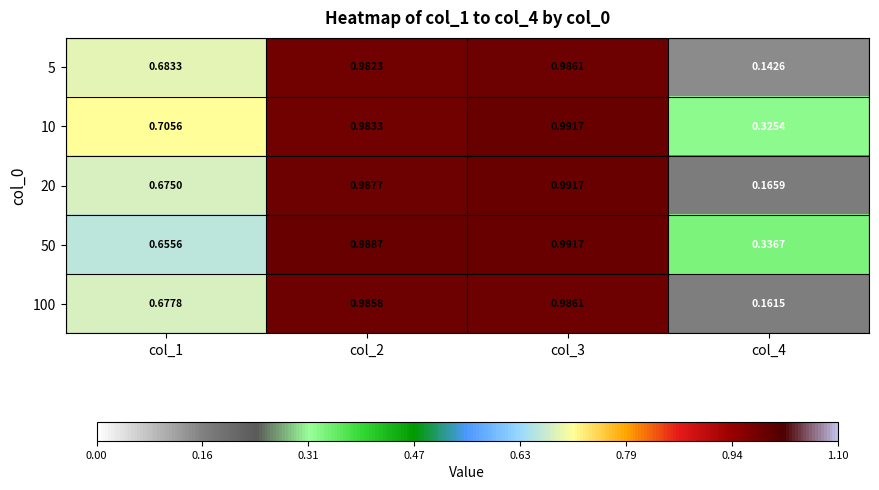

Is the value of 10 at col_2 greater than the value of 100 at col_2?

No